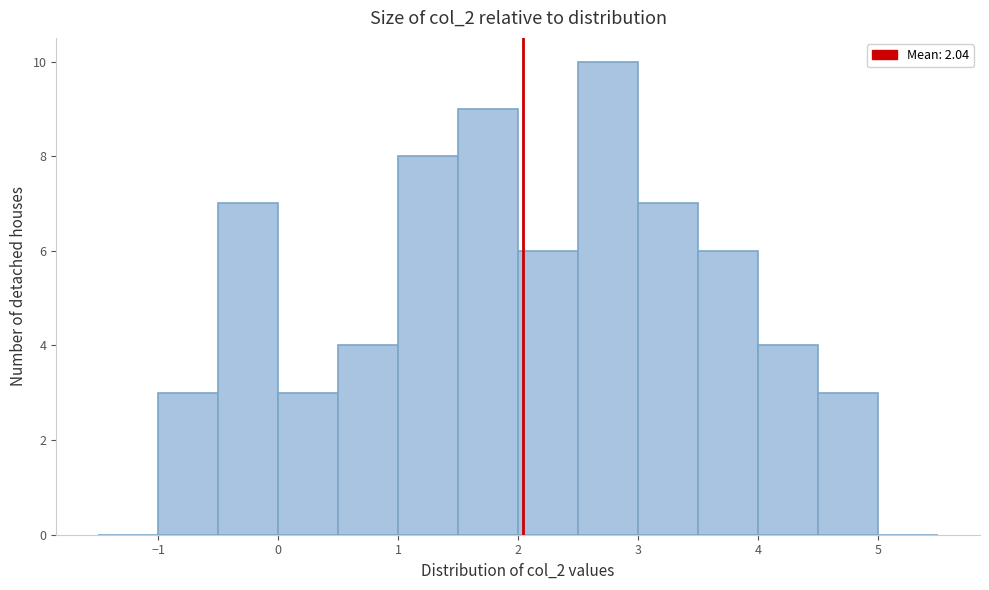

Which range on the x-axis has the tallest bar?

2.5 to 3.0